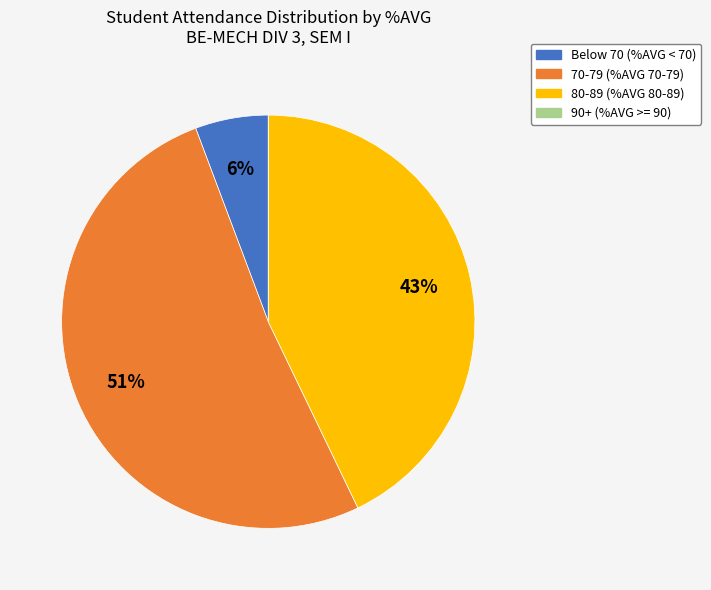

Is there a majority slice in this chart?

Yes